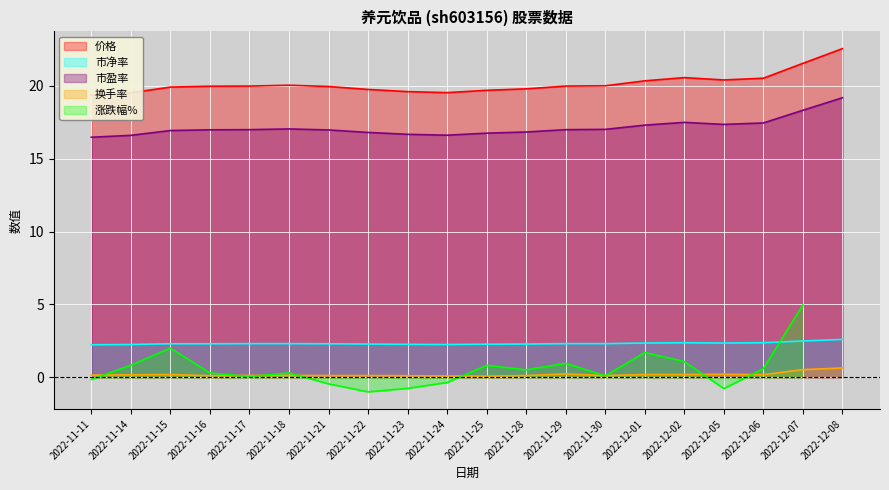

Where is the first local minimum for 市盈率?

2022-11-24